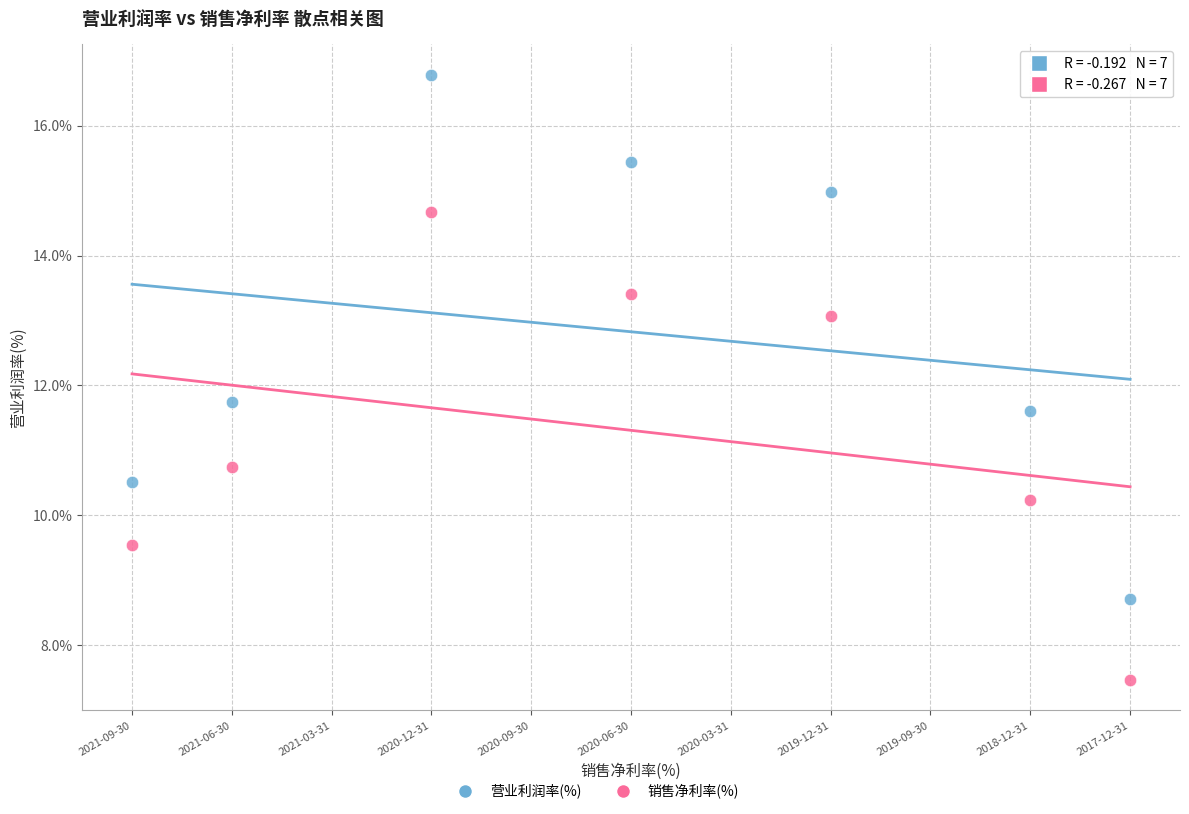

In the 营业利润率(%) series, what Y value is closest to 12?

11.8